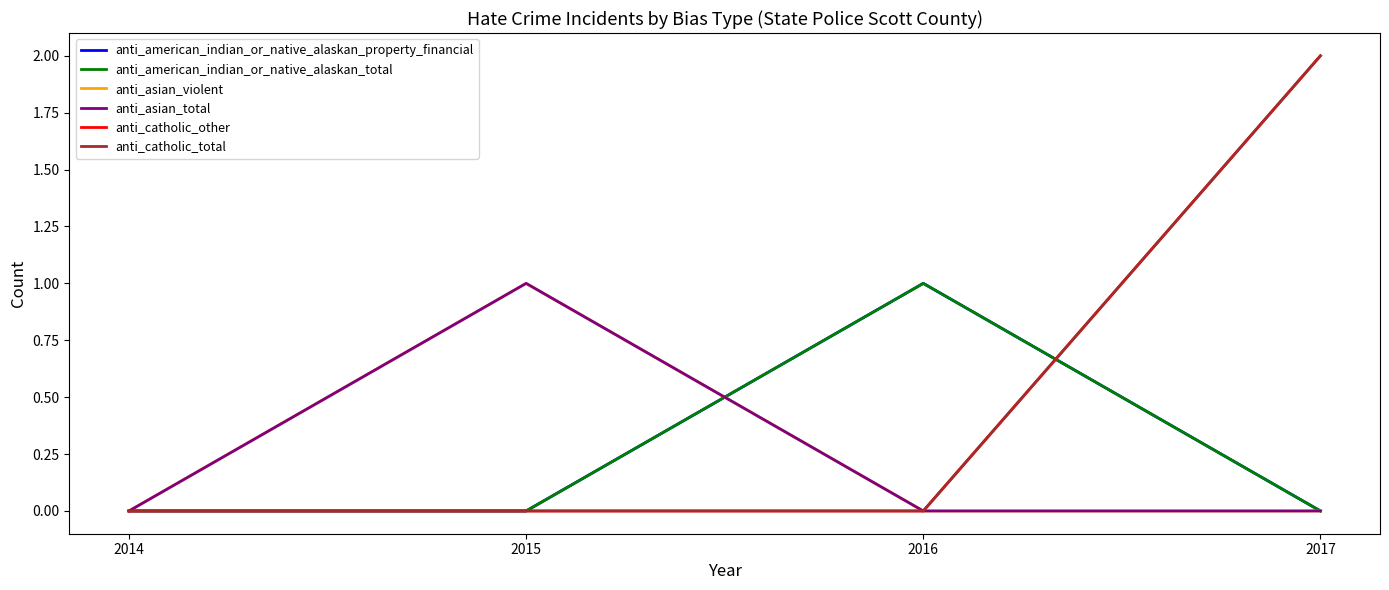

At which label is anti_catholic_other closest to 1?

2014